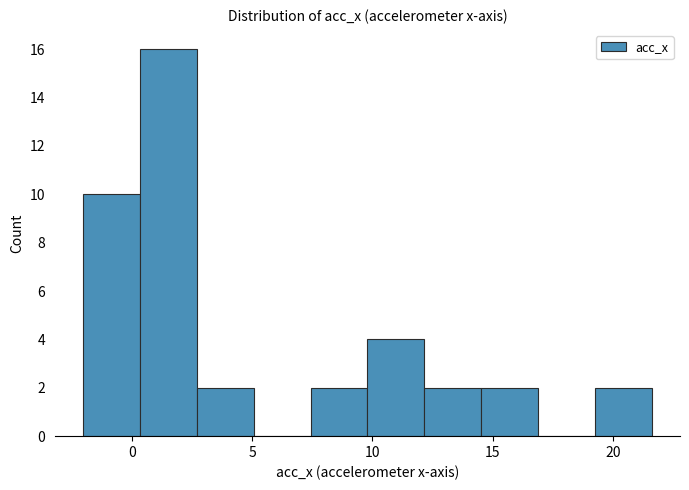

Reading left to right, list every bar in this chart as the range it spans on the x-axis followed by its height. Neither the bar edges nor the heights are printed on the chart, so give them approximately, as read against the axes.

-2.0 to 0.5: 10
0.5 to 2.5: 16
2.5 to 5.0: 2
5.0 to 7.5: 0
7.5 to 10.0: 2
10.0 to 12.0: 4
12.0 to 14.5: 2
14.5 to 17.0: 2
17.0 to 19.0: 0
19.0 to 21.5: 2